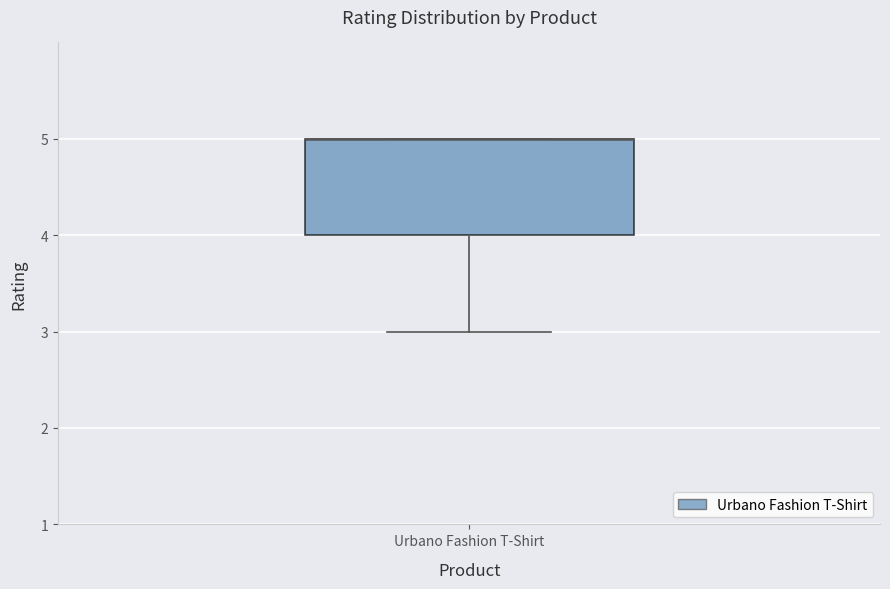

Read this box plot against the y-axis: the position of the median line, the range covered by the box, and the ends of both whiskers. The values are not printed on the chart, so give them approximately, as read against the axis.

median 5 (drawn on the box's upper edge), box 4 to 5, whiskers 3 to 5